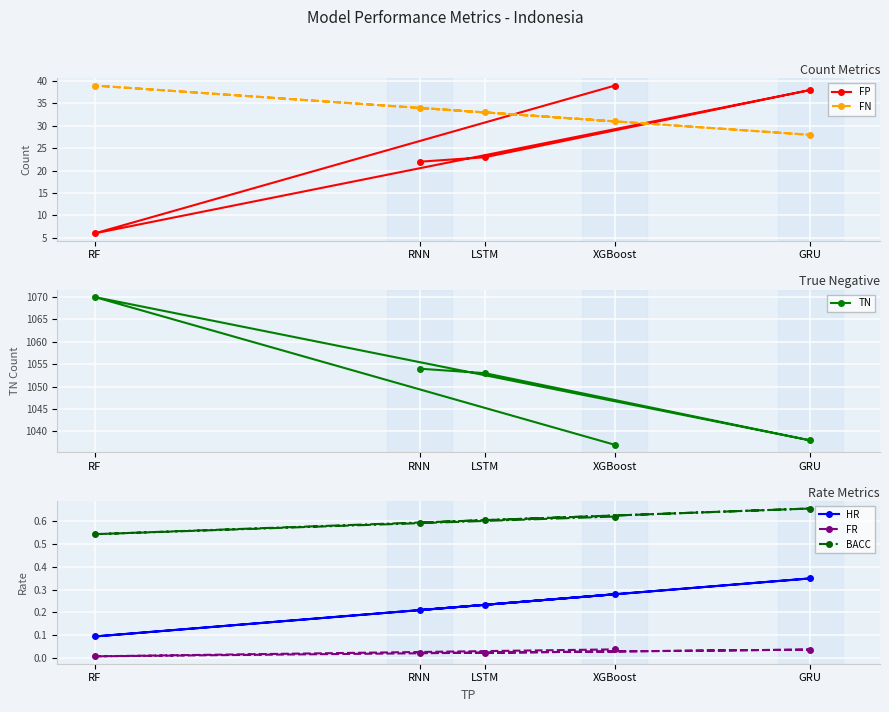

Is this an area chart (filled region under the line)?

No